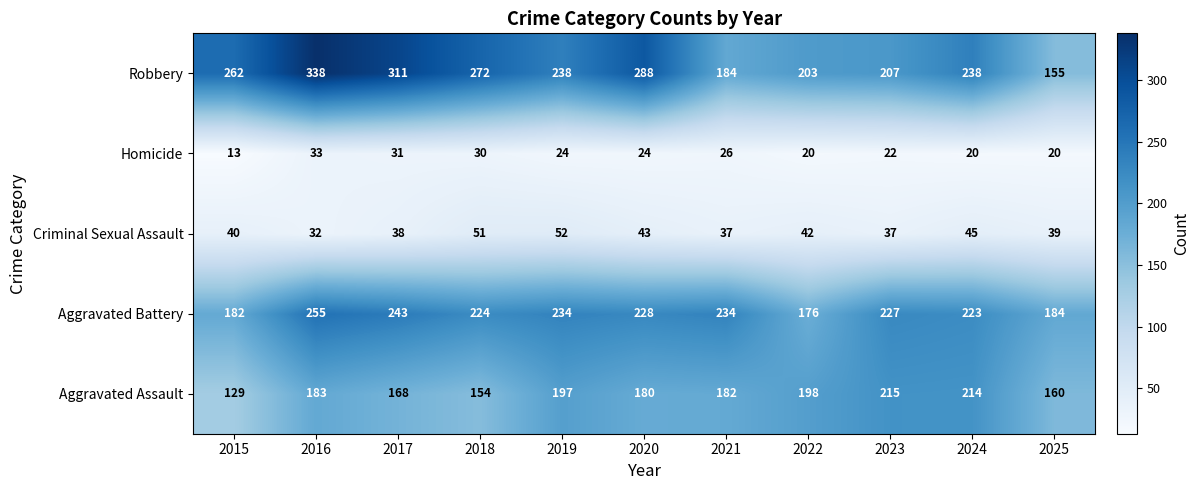

What is the average value of the Criminal Sexual Assault series?

41